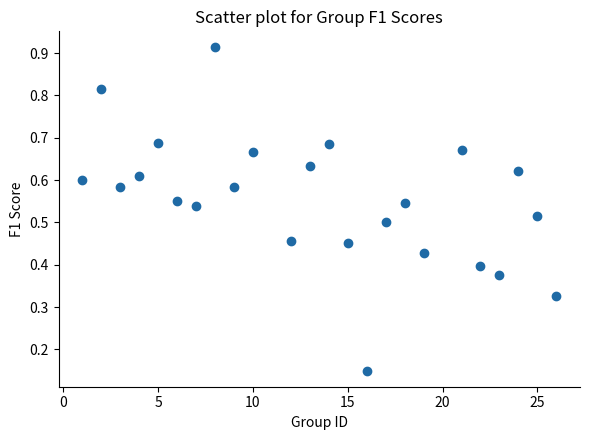

What is the range of X values (max minus min)?

25.0